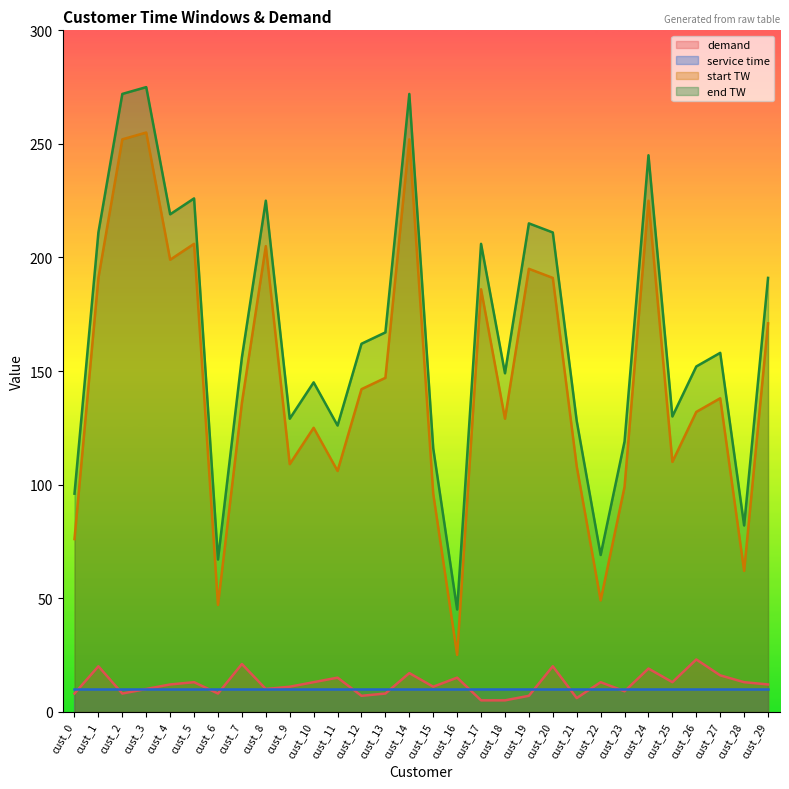

True or false: end TW and demand cross at least once.

False